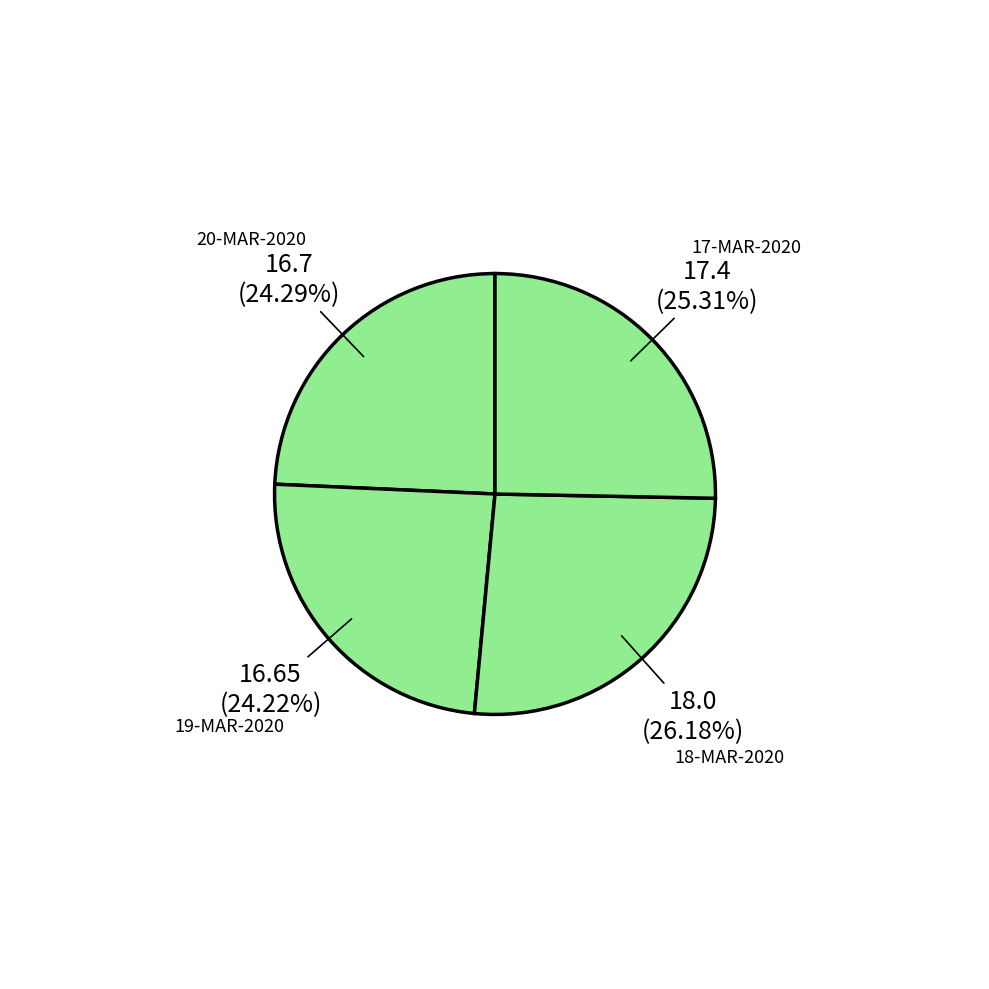

Between 18-MAR-2020 and 19-MAR-2020, which is larger?

18-MAR-2020